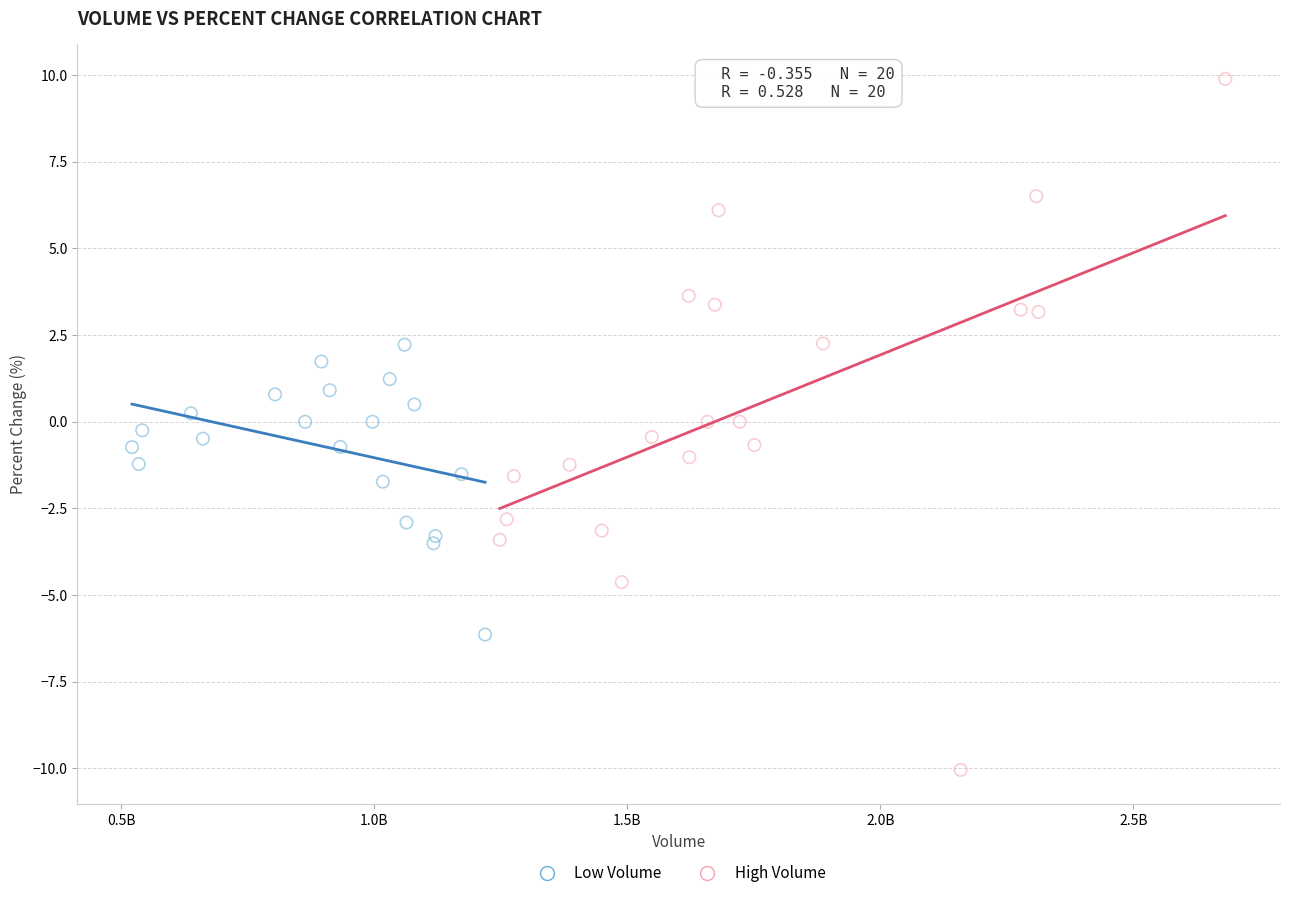

Which series reaches the minimum Y coordinate?

High Volume